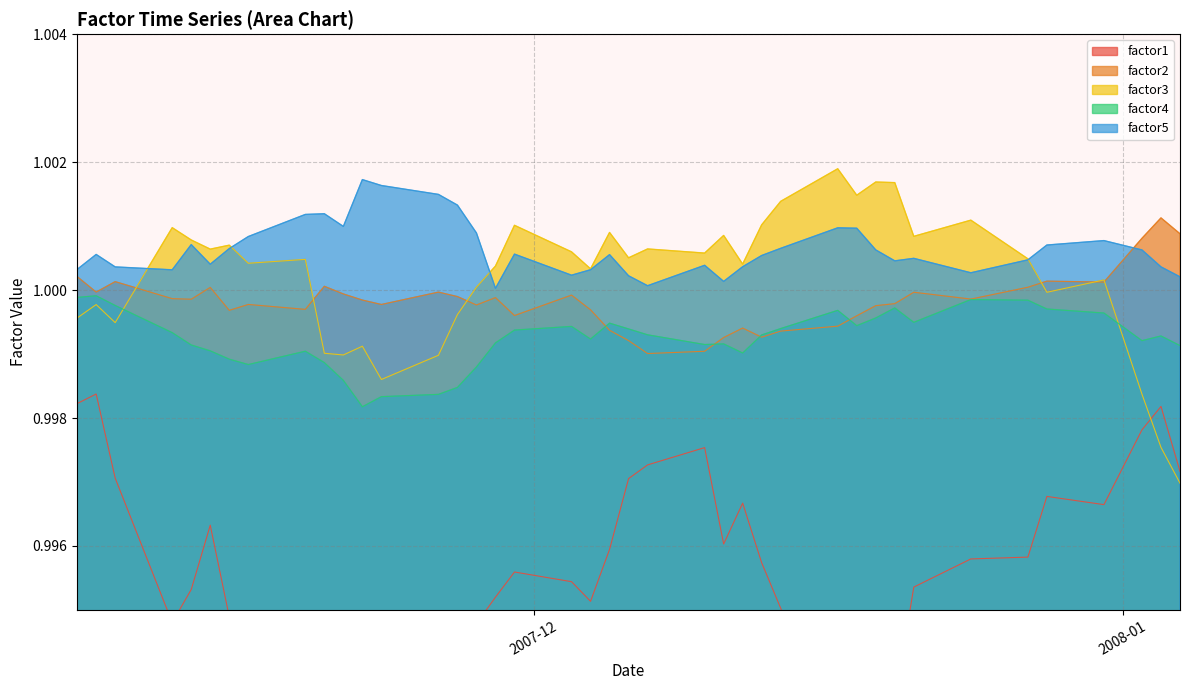

True or false: factor2 and factor5 cross at least once.

True